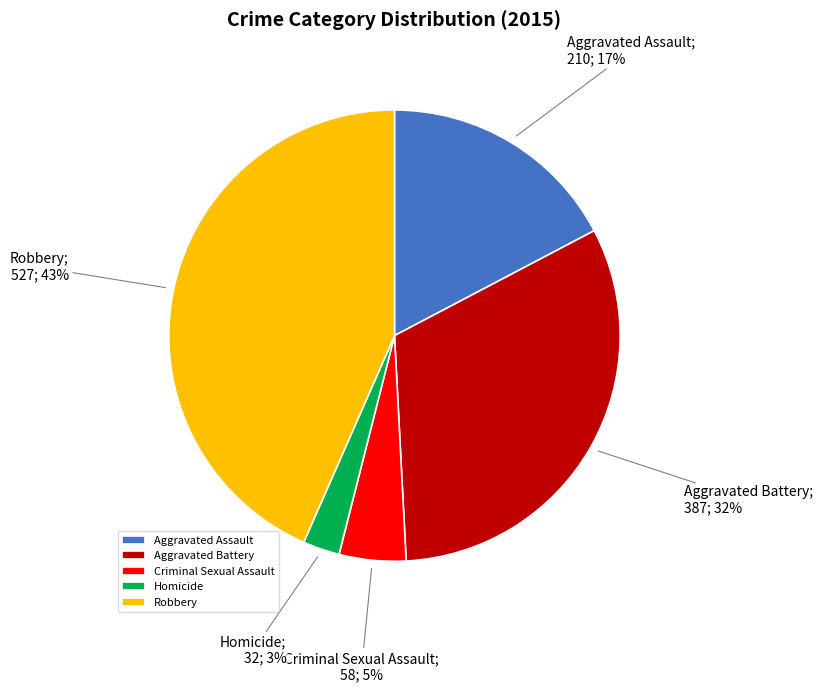

Is it true that Homicide is 3% of the pie?

True